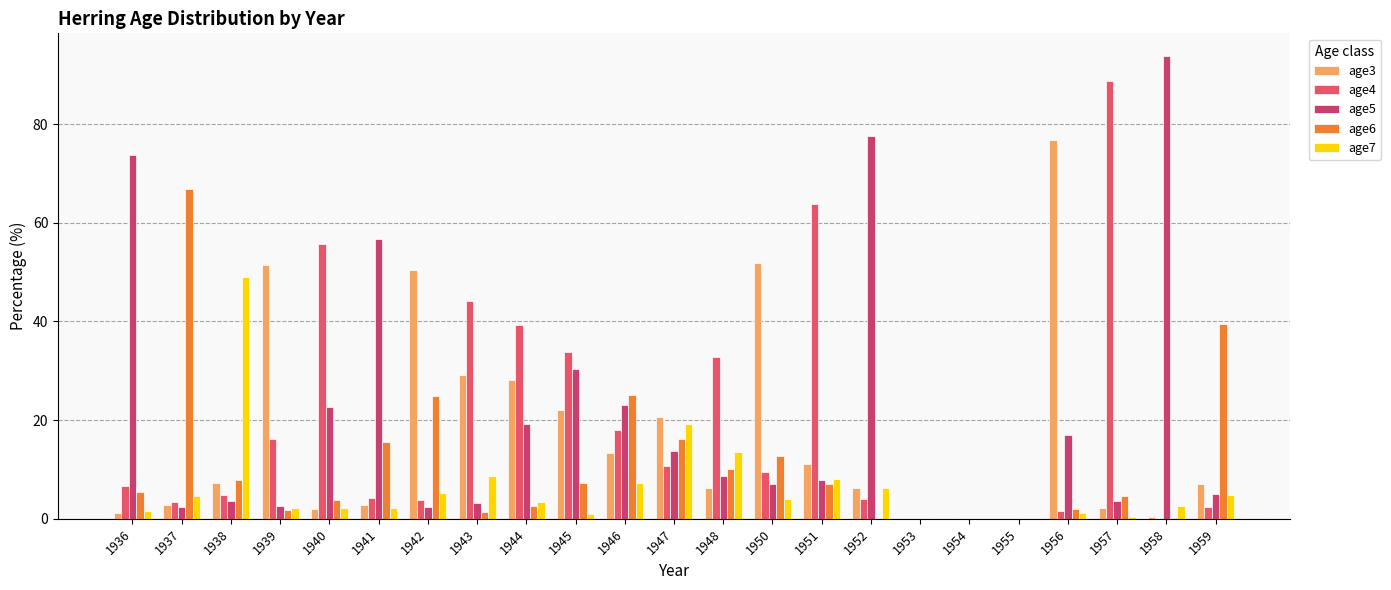

Count the number of categories in the chart.

23